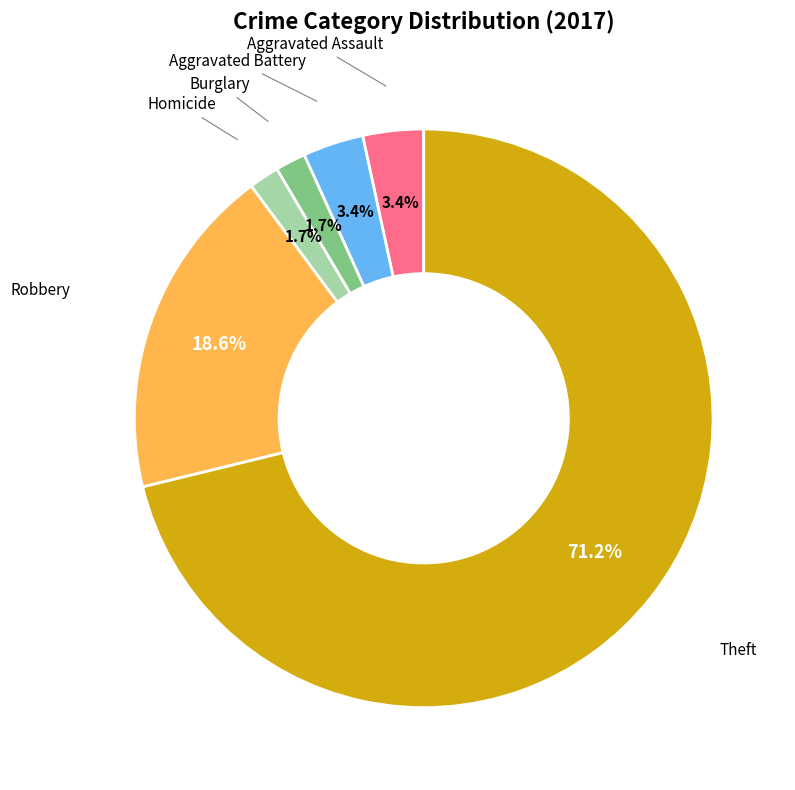

Is there any slice that represents more than half of the pie?

Yes